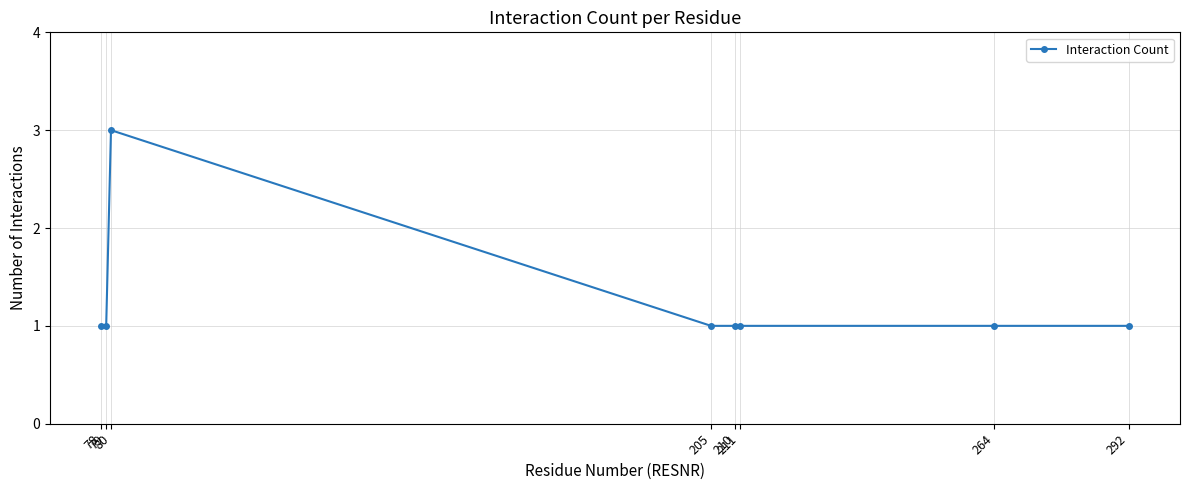

What is the value of the 8th point from the left?

1